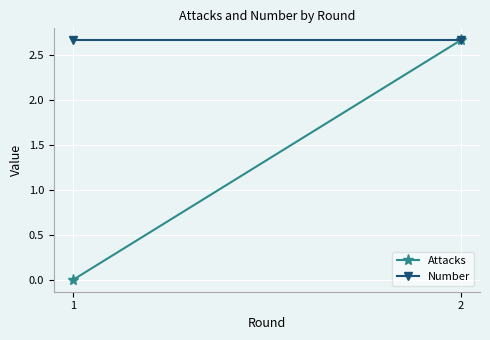

What is the value of the Number point at the 2nd from the left?

2.7